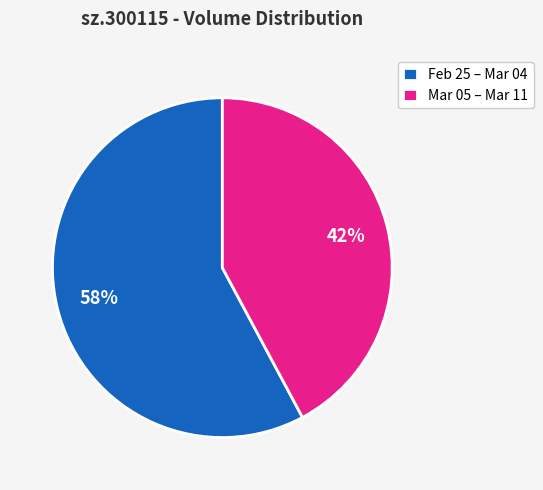

The Mar 05 – Mar 11 slice represents 29% of the pie. True or false?

False